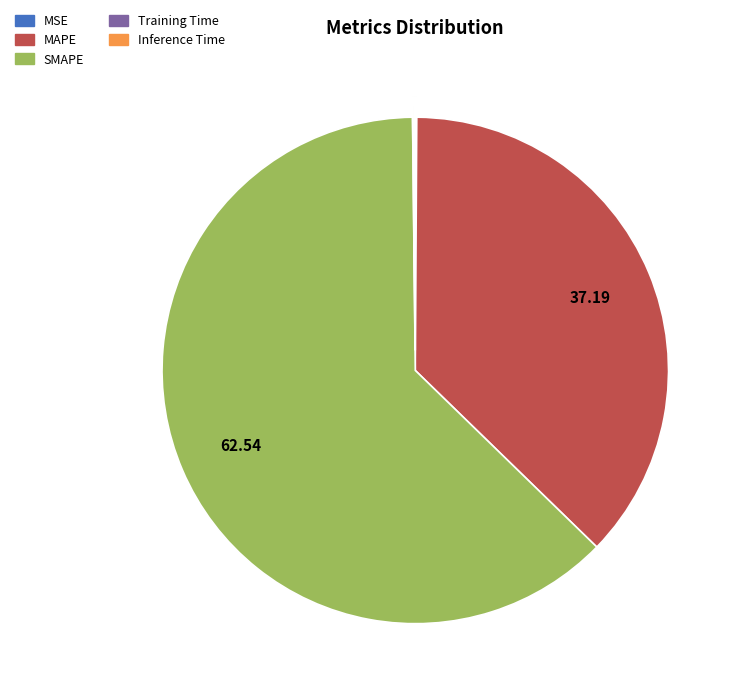

Which slice is the largest?

SMAPE